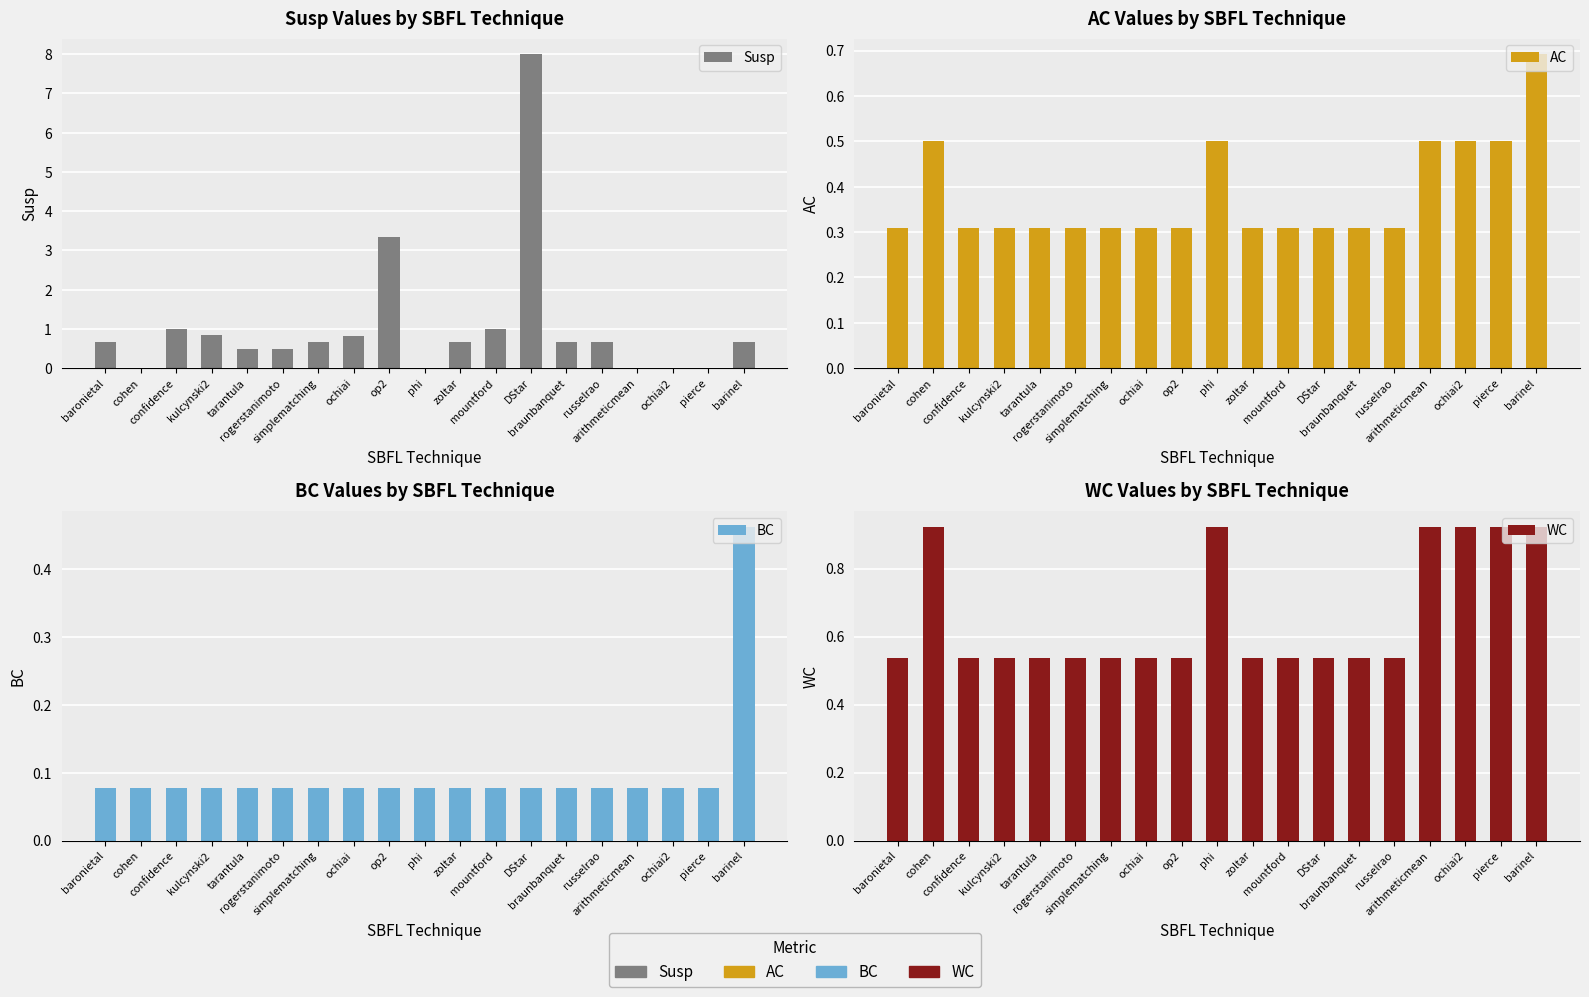

Between confidence and russelrao, which series saw the biggest shift?

Susp